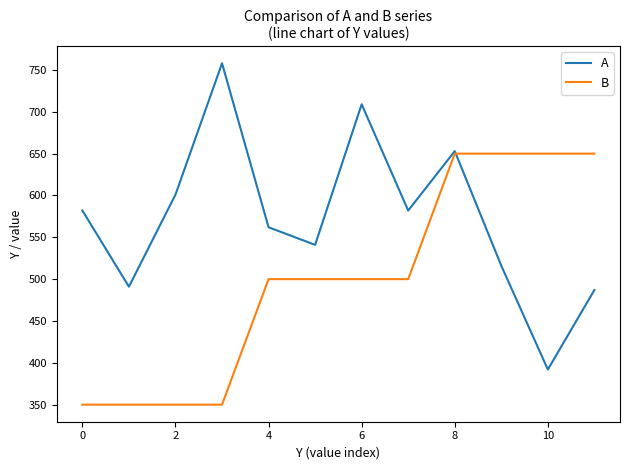

Reading left to right, transcribe all the data shown in this chart.

A: 582	491	601	758	562	541	709	582	653	516	392	487
B: 350	350	350	350	500	500	500	500	650	650	650	650